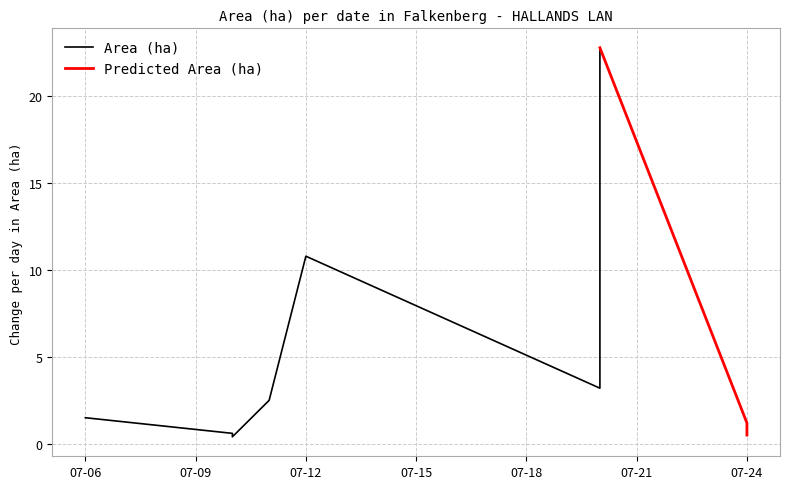

What is the spread (max minus min) of values at 2023-07-11?

2.5